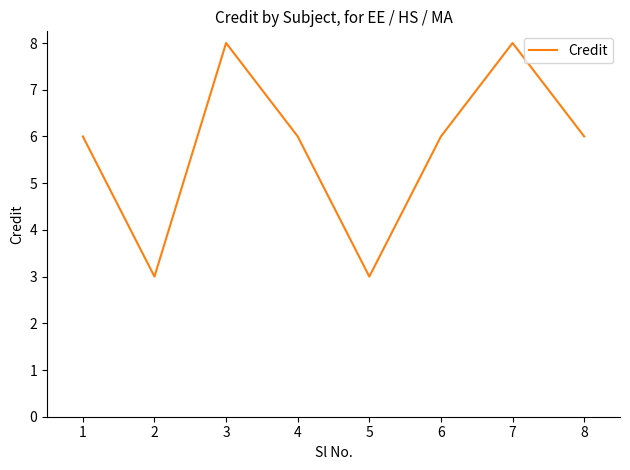

Where is the first local maximum?

3